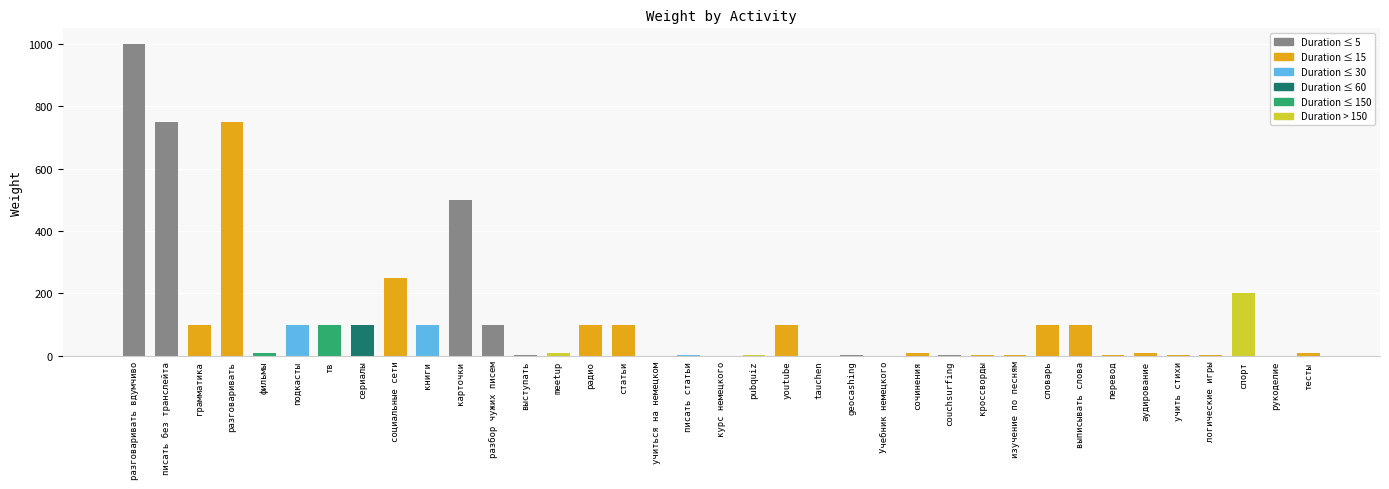

Count the number of data series in this chart.

1